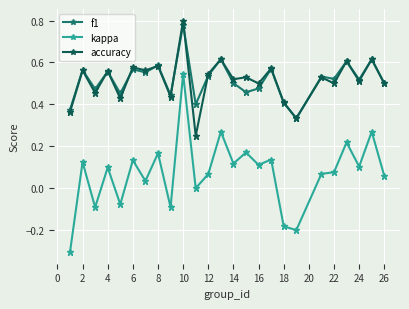

True or false: accuracy has more than 2 points higher than both neighbors.

True